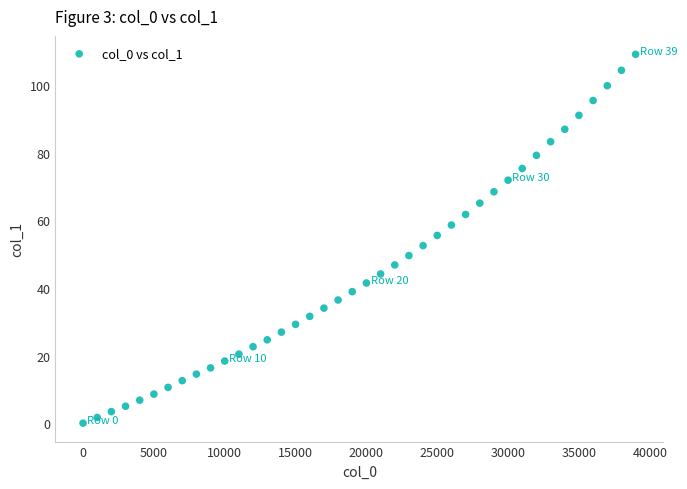

What is the range of Y values (max minus min)?

109.1